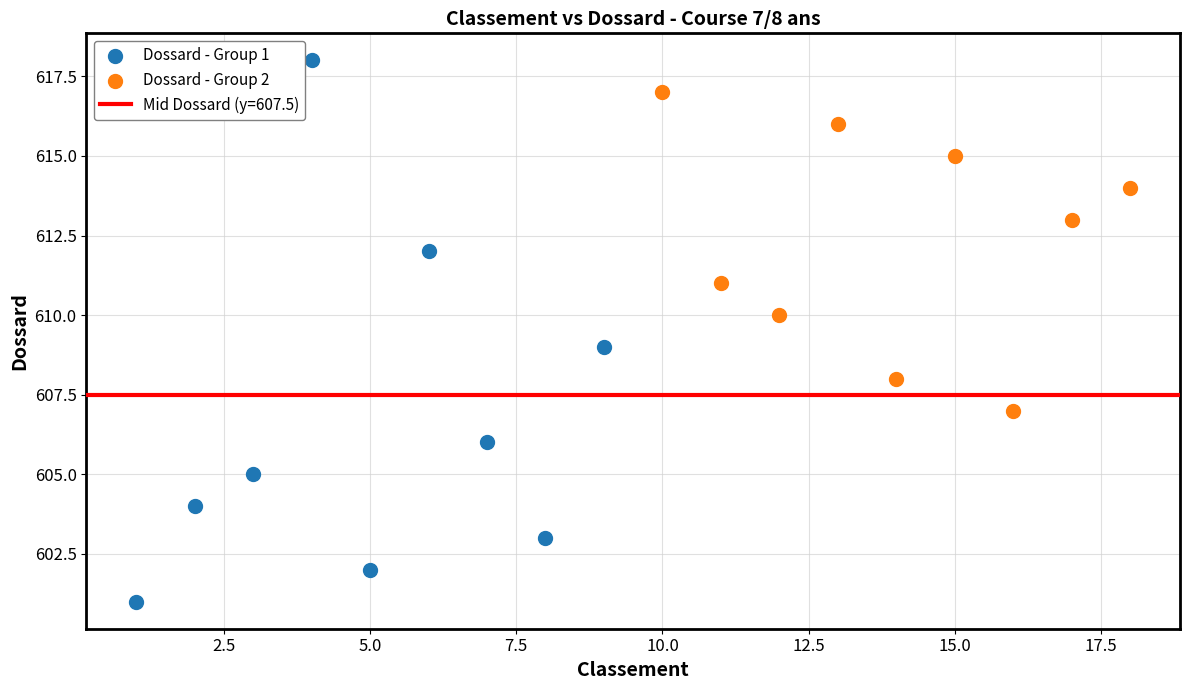

Which series reaches the minimum Y coordinate?

Dossard - Group 1